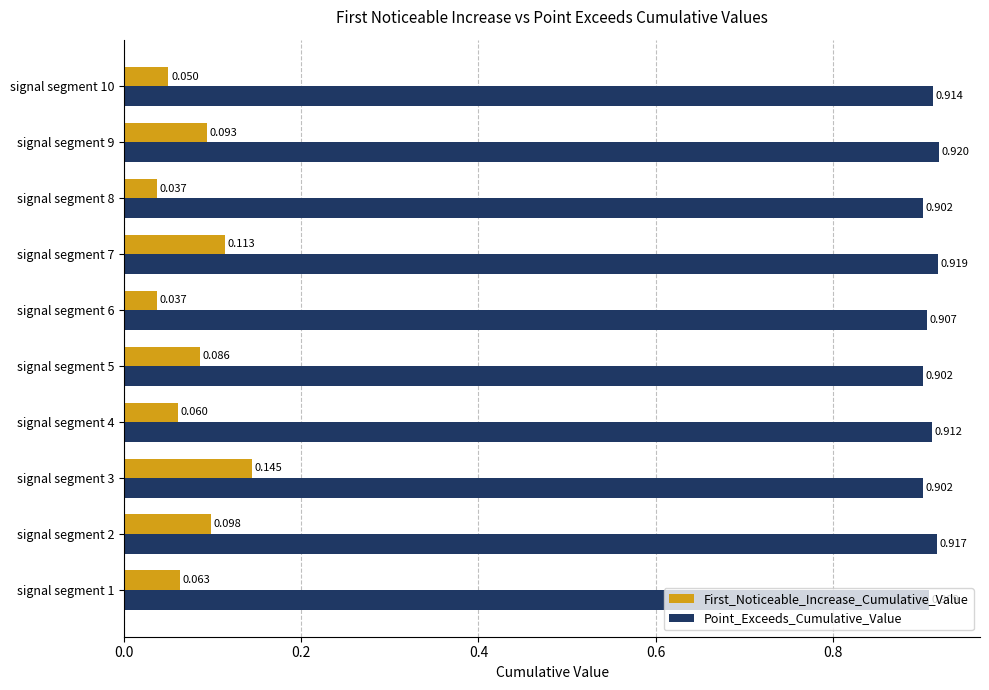

List the series in order of their overall mean, lowest first.

First_Noticeable_Increase_Cumulative_Value, Point_Exceeds_Cumulative_Value